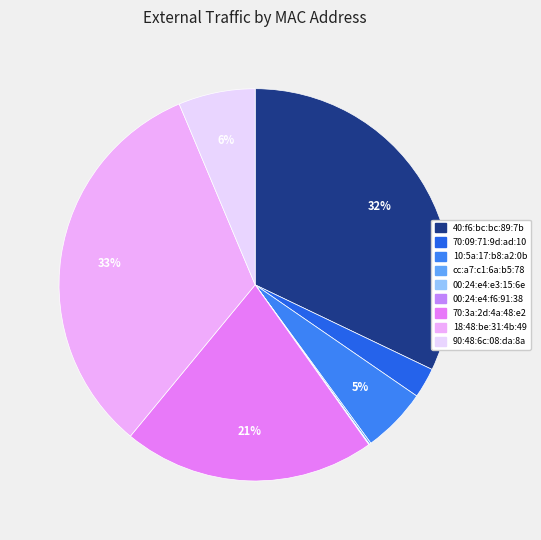

Combined, what portion of the pie is 10:5a:17:b8:a2:0b and 90:48:6c:08:da:8a?

11.7%